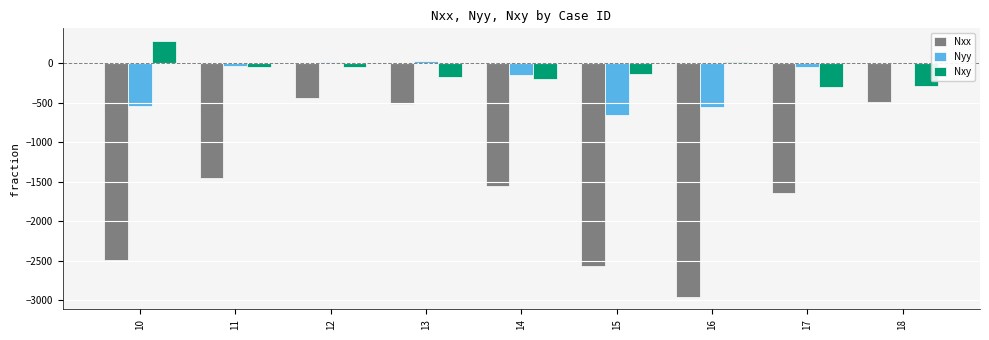

What are all the series names shown in the legend?

Nxx, Nyy, Nxy